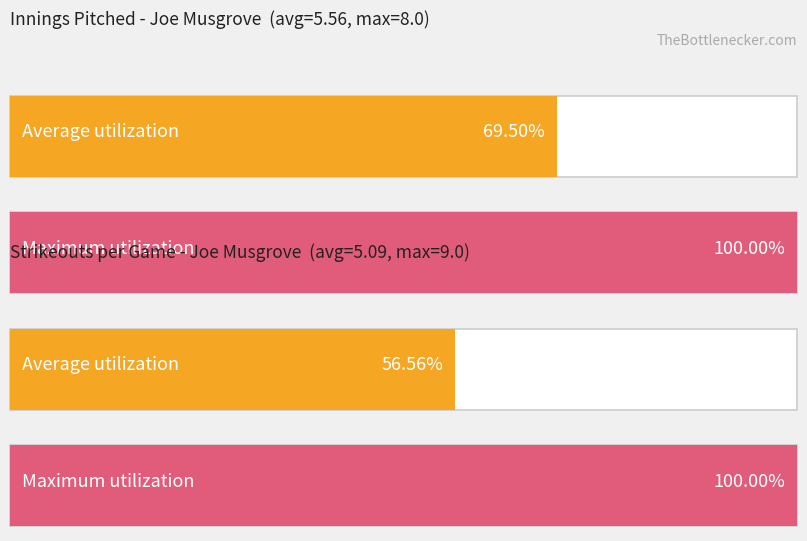

How many groups of bars are there?

4